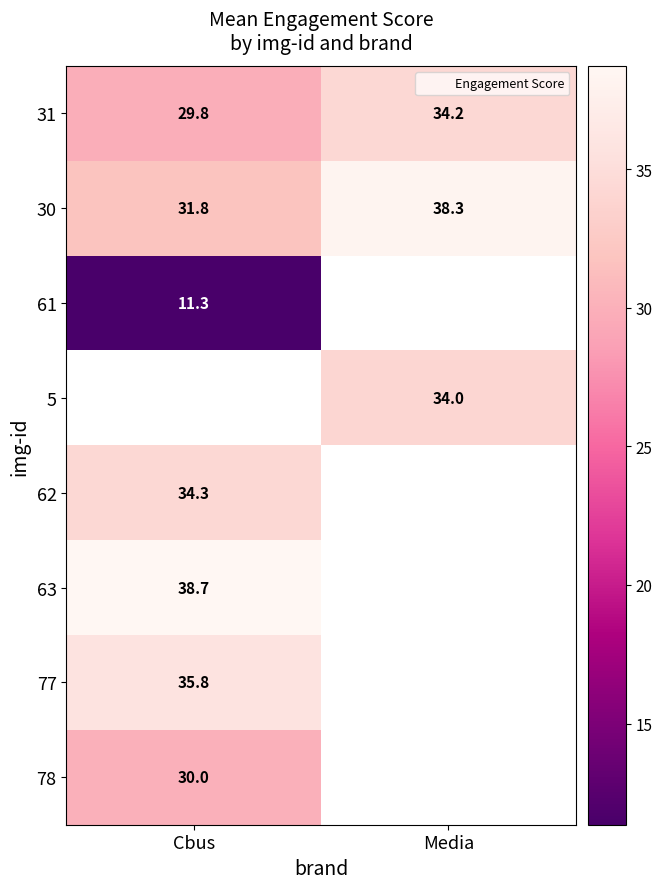

What value does the 77 series have at Cbus?

35.8